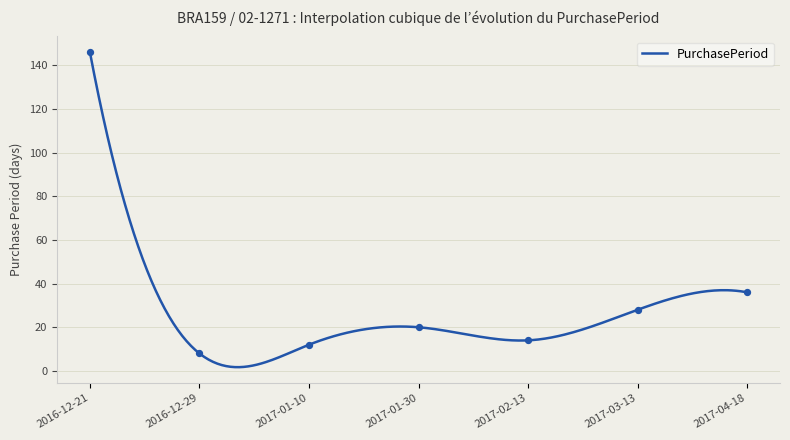

Between 2017-02-13 and 2017-01-30, which is larger?

2017-01-30